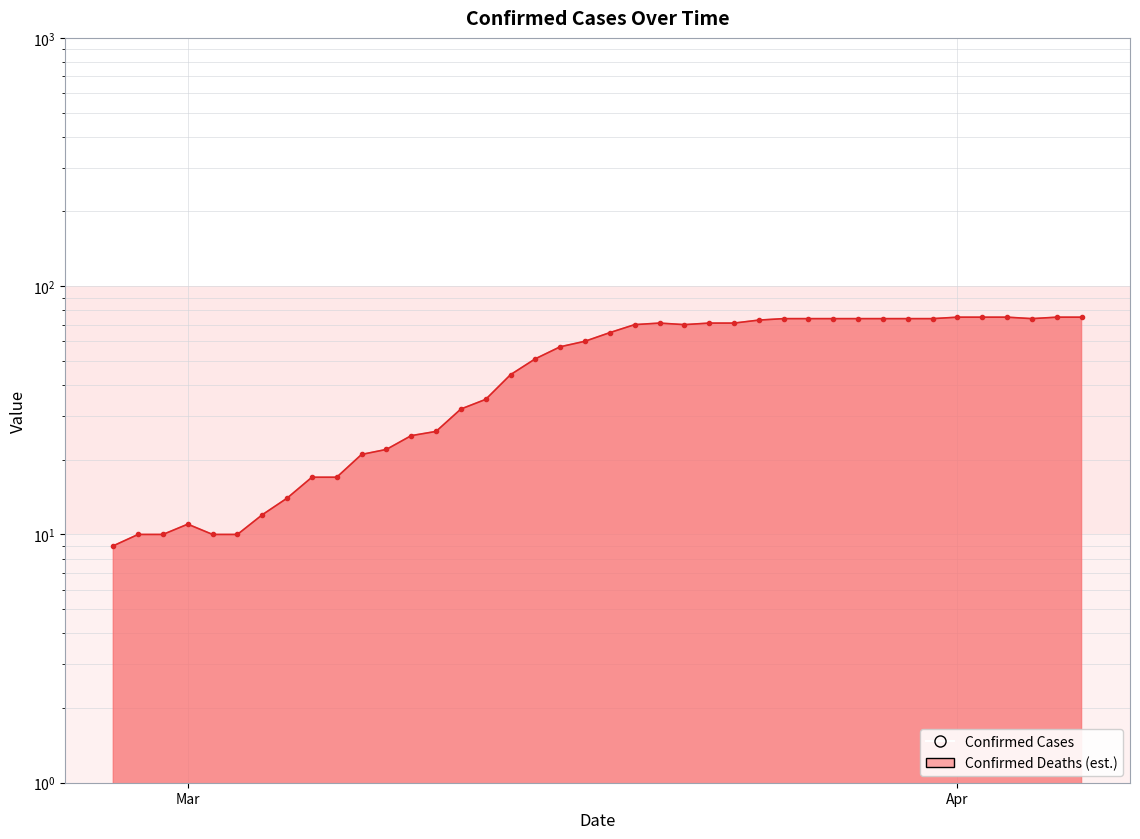

What is the average value?

49